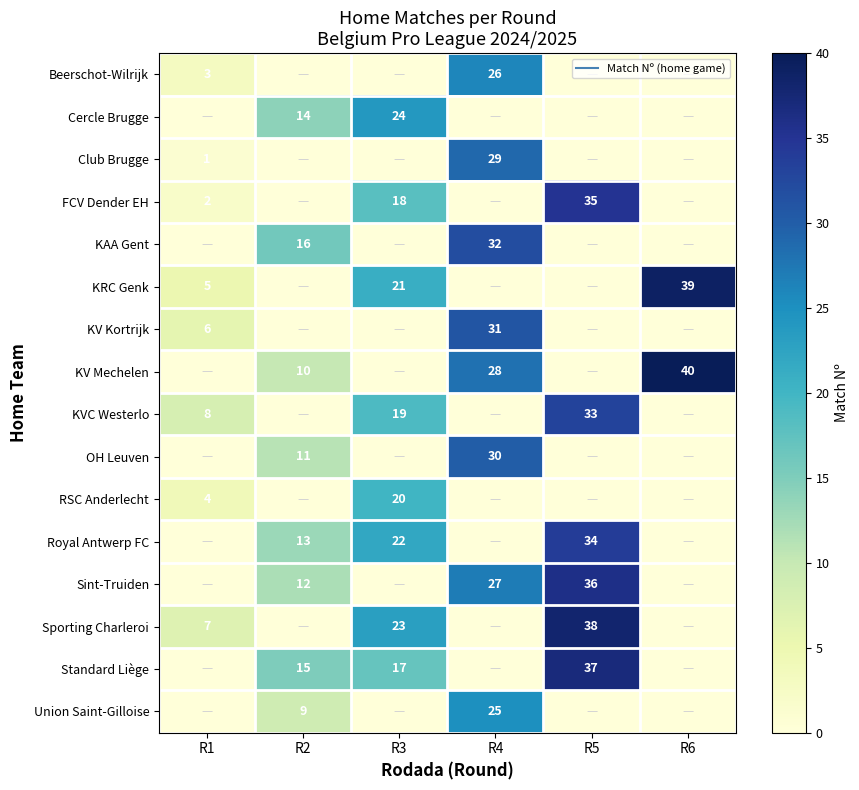

Which label corresponds to the largest value in the chart?

R6